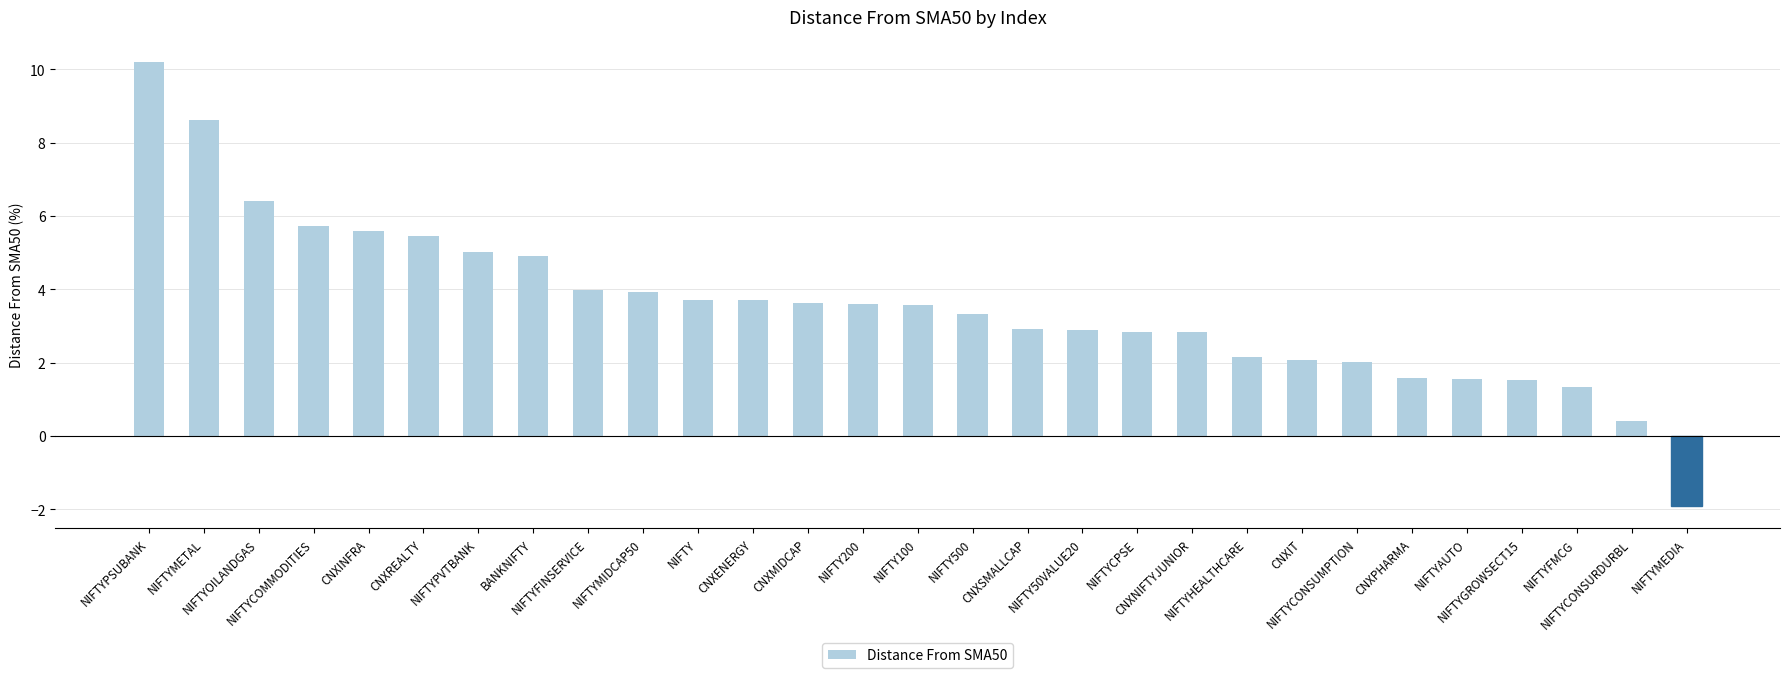

What is the value of the 17th bar from the left?

2.9